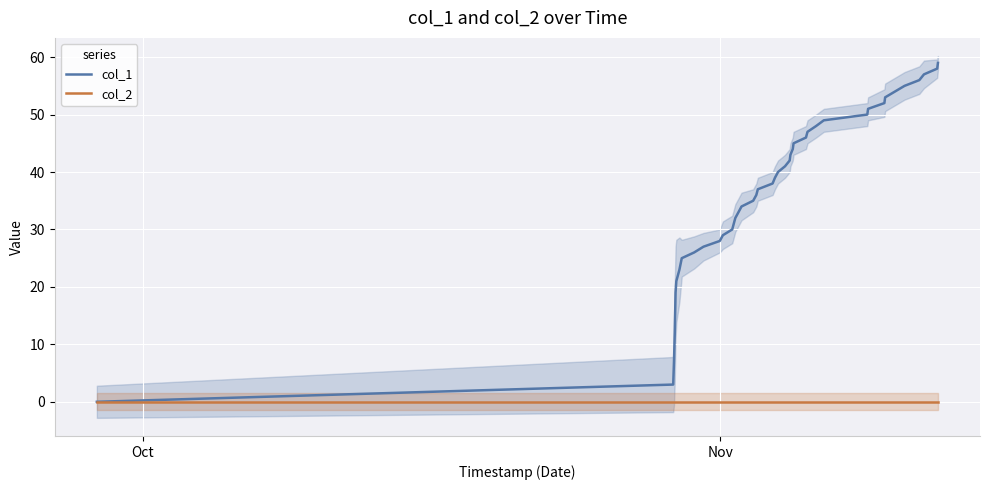

True or false: col_2 and col_1 intersect in this chart.

False